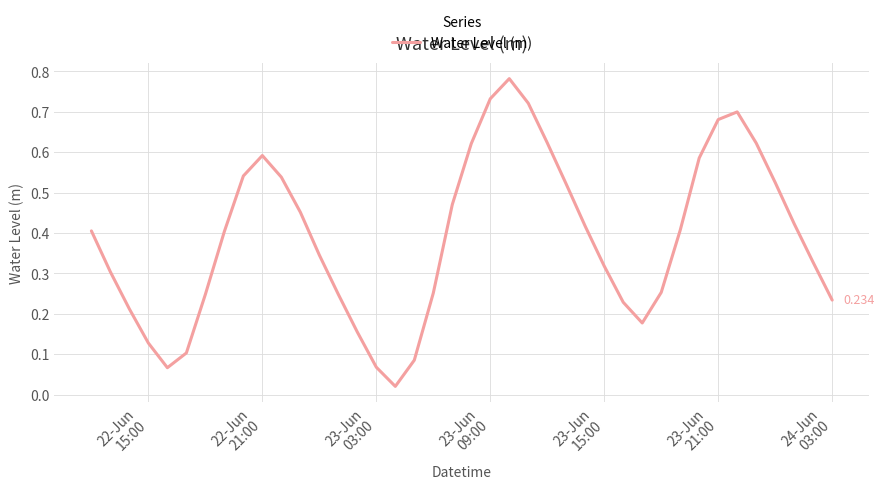

Does the chart display data point markers on the line(s)?

No